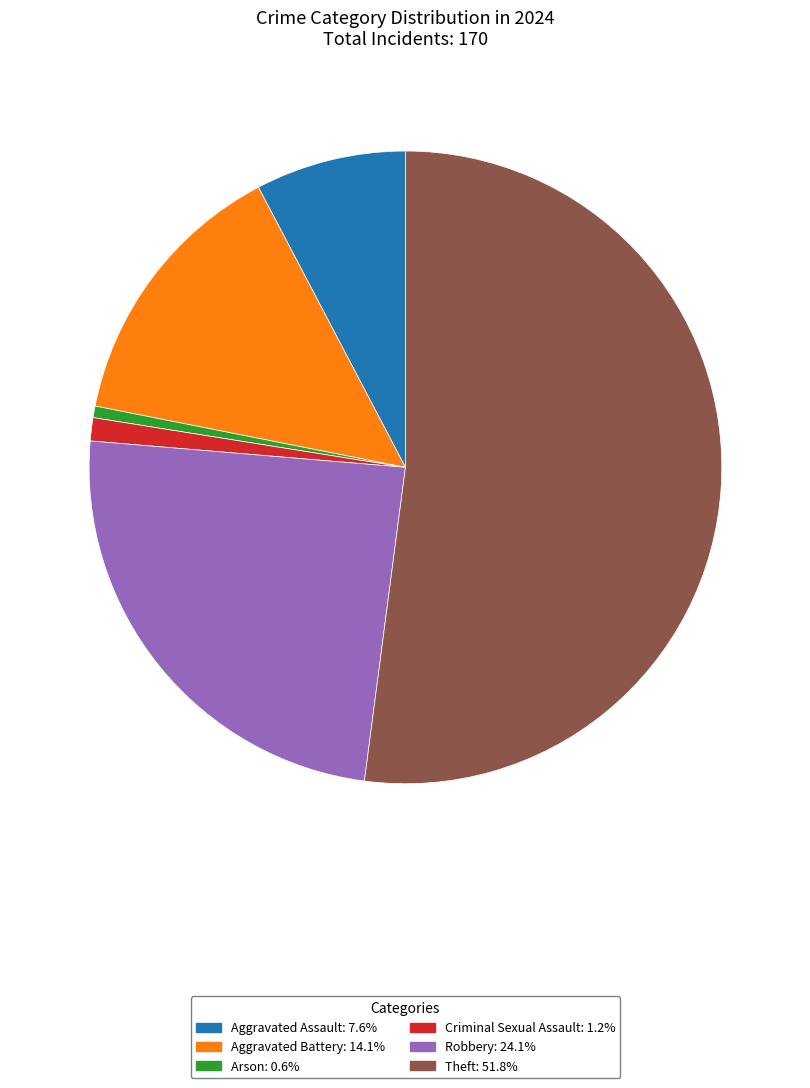

Which has a higher value, Arson or Robbery?

Robbery